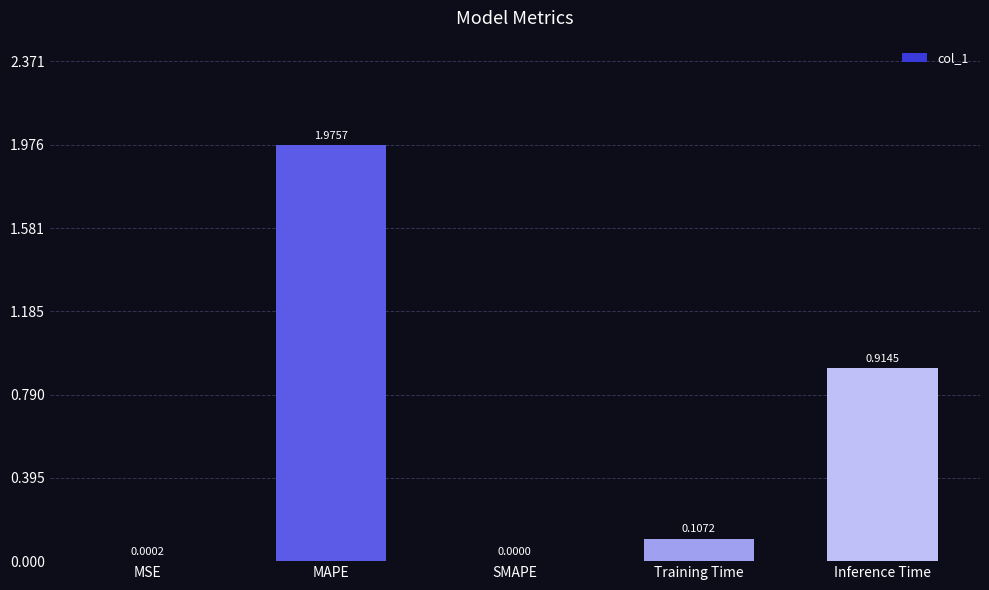

Are the bars grouped side by side (vs. stacked)?

No